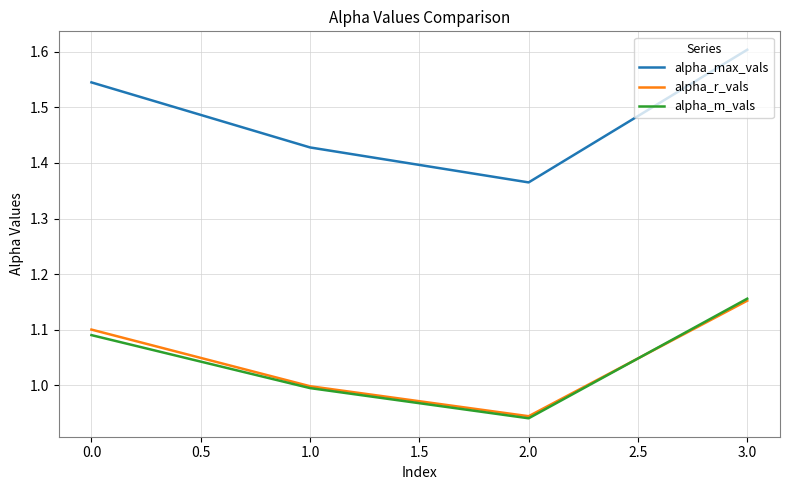

What position from the right is 0.0?

4